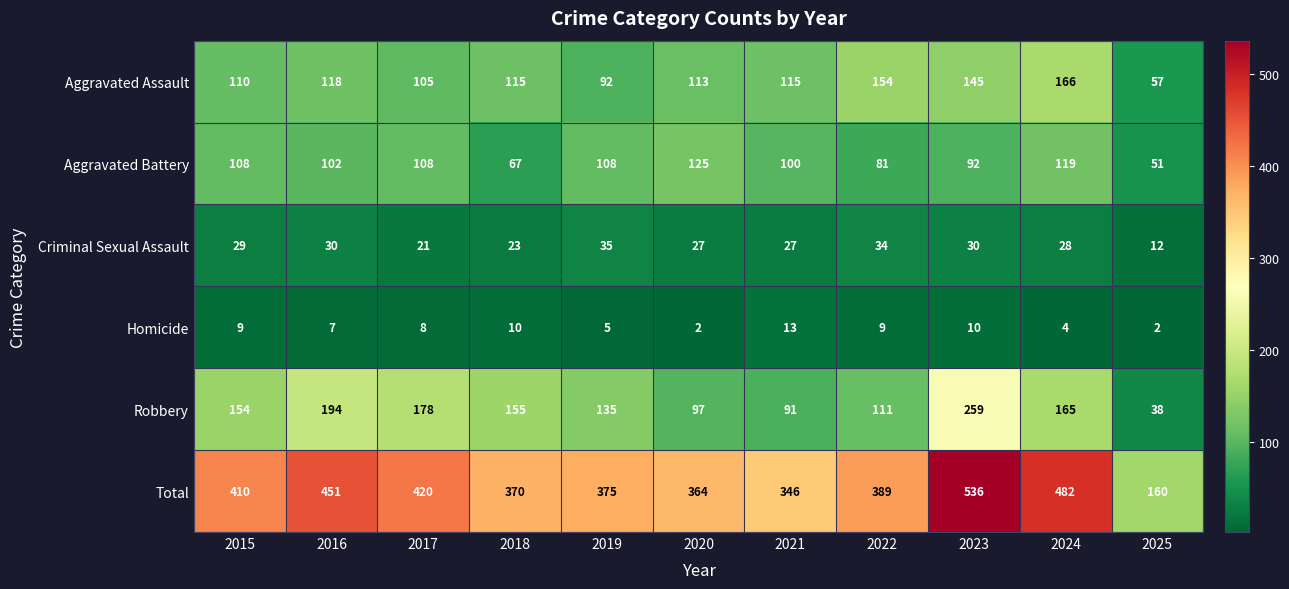

What is the difference between the maximum and minimum values in the Robbery series?

221